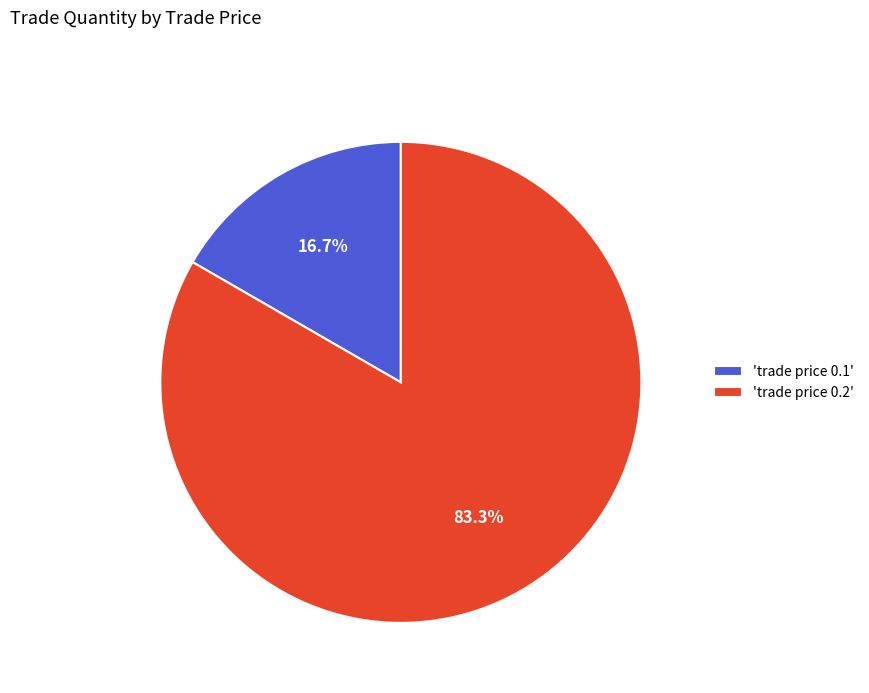

Which slice is the largest?

'trade price 0.2'